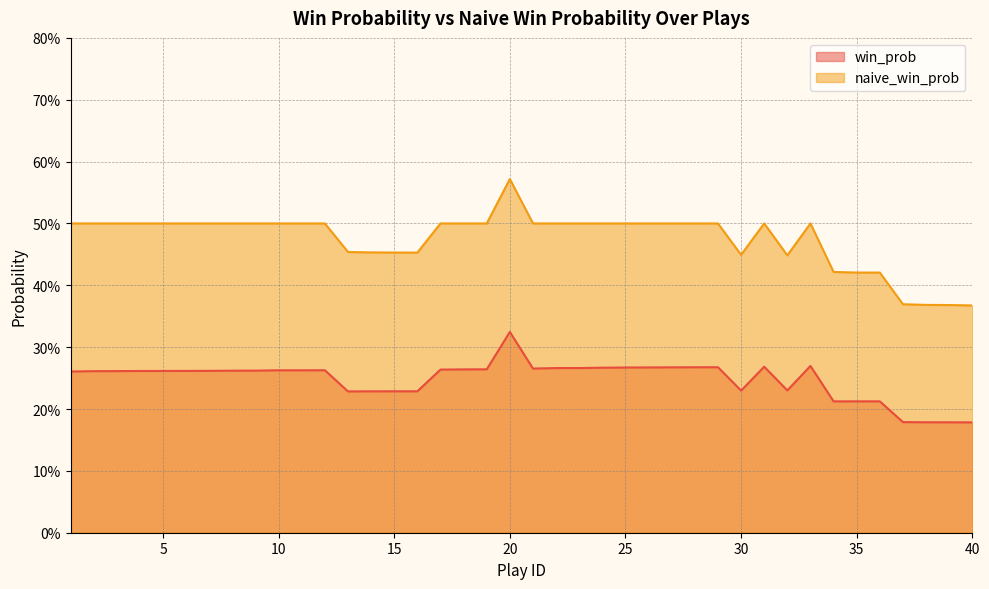

The win_prob series shows 0.4 at 19. True or false?

False